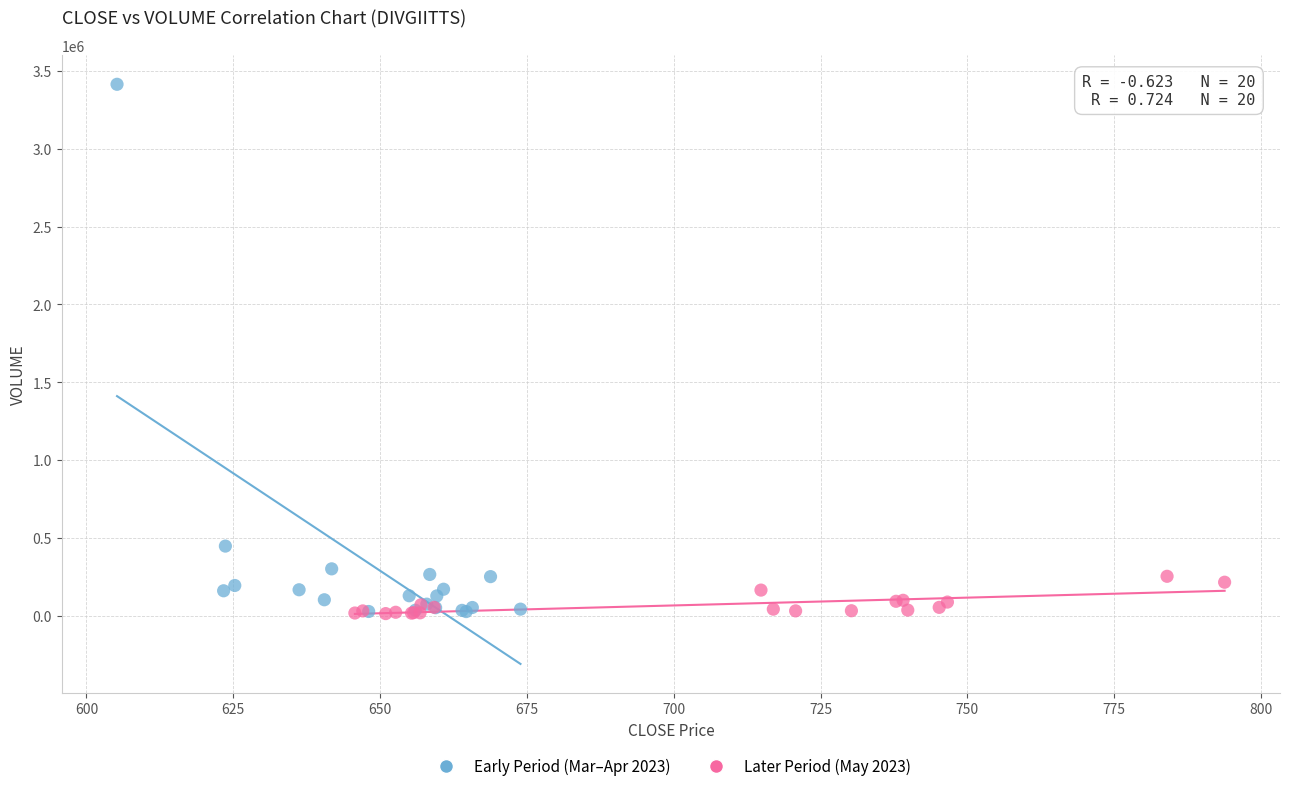

Which series reaches the maximum Y coordinate?

Early Period (Mar–Apr 2023)